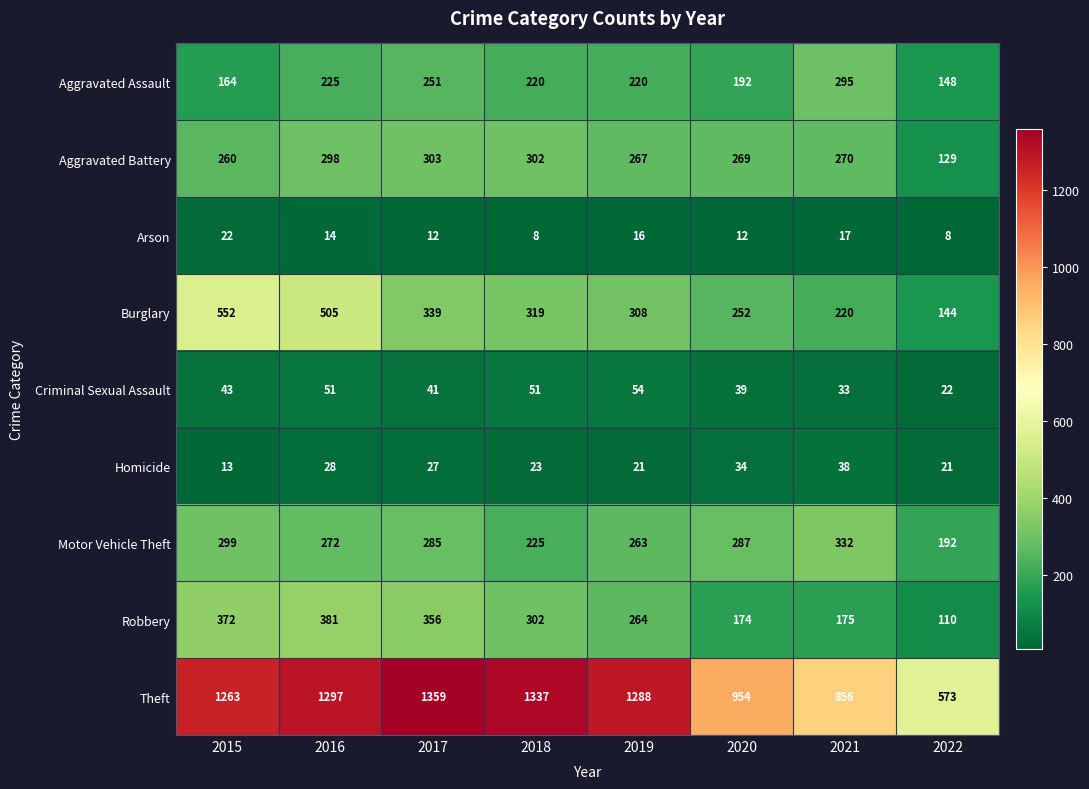

At which label does Theft first exceed 1288?

2016